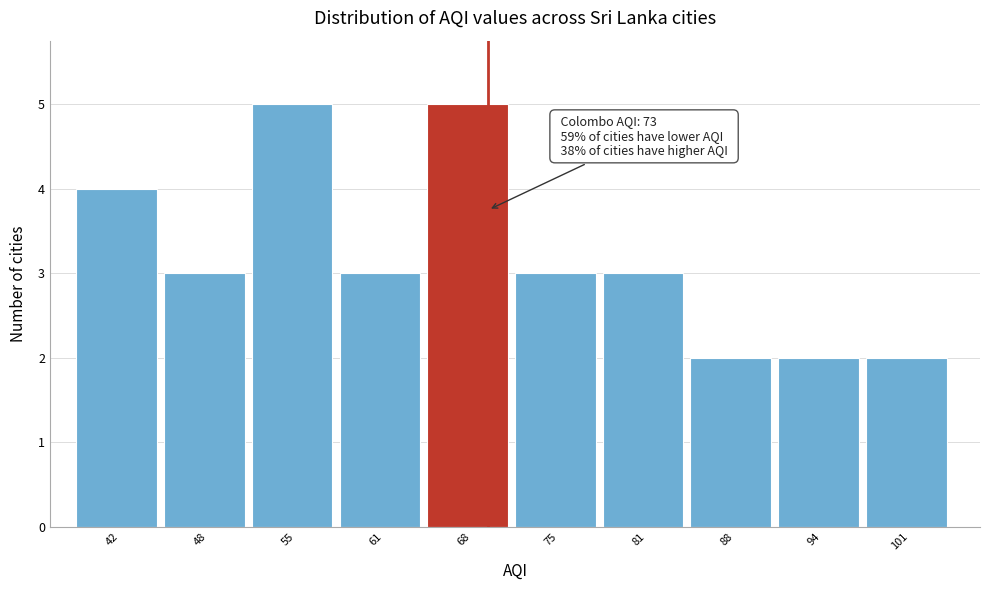

Reading left to right, transcribe all the data shown in this chart.

4	3	5	3	5	3	3	2	2	2